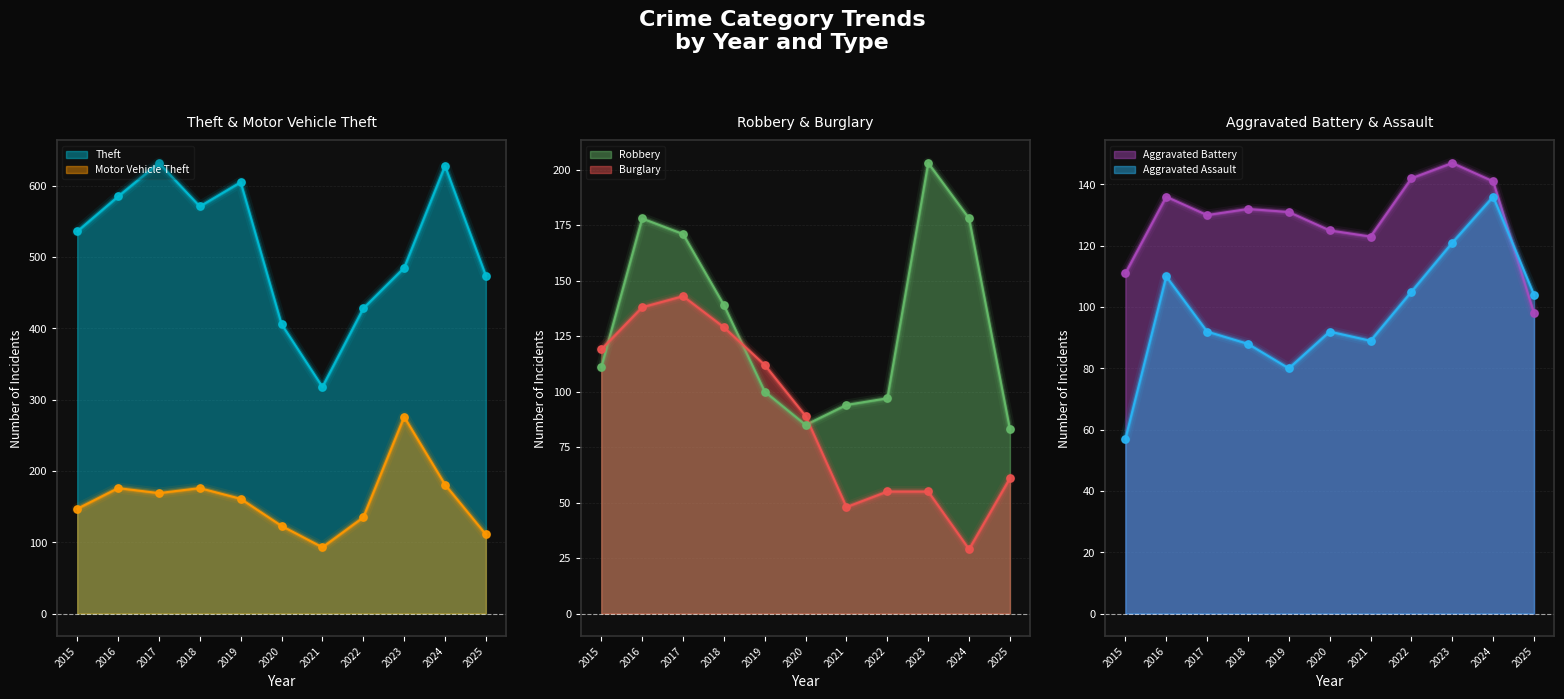

Which series reaches the maximum Y coordinate?

Theft